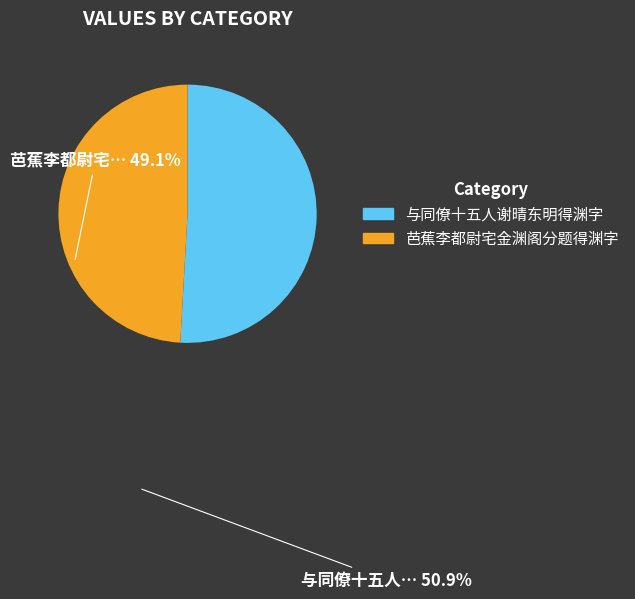

Rank the categories by value from lowest to highest.

芭蕉李都尉宅金渊阁分题得渊字, 与同僚十五人谢晴东明得渊字